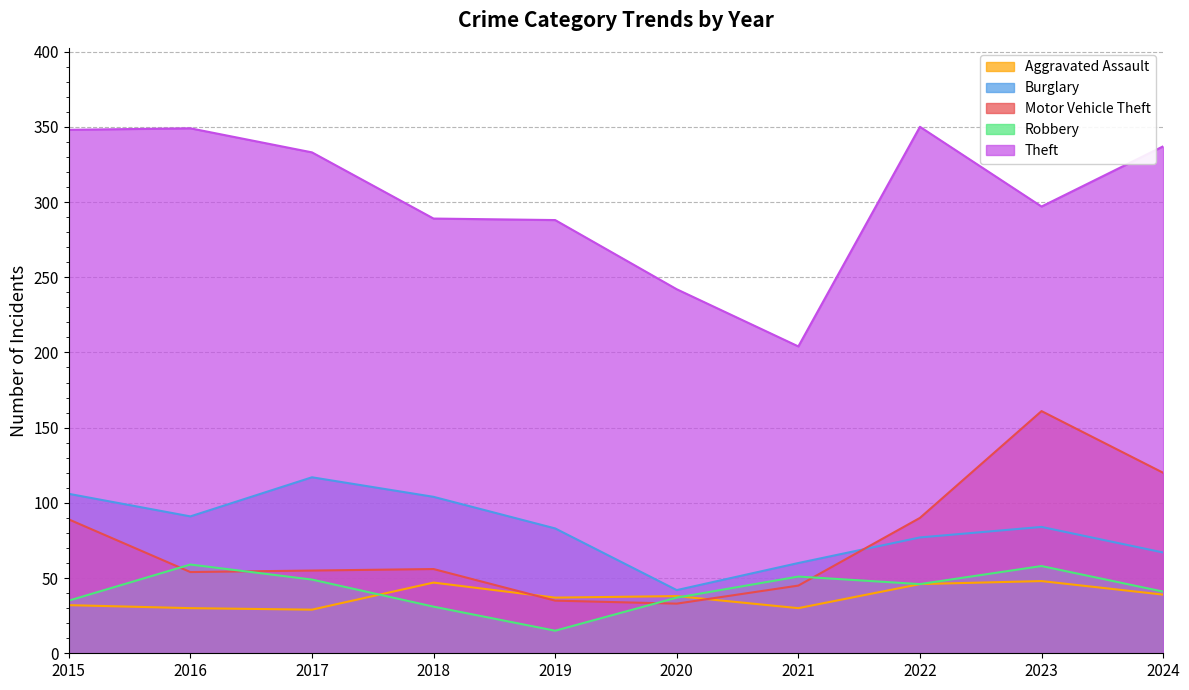

What are all the series names shown in the legend?

Aggravated Assault, Burglary, Motor Vehicle Theft, Robbery, Theft